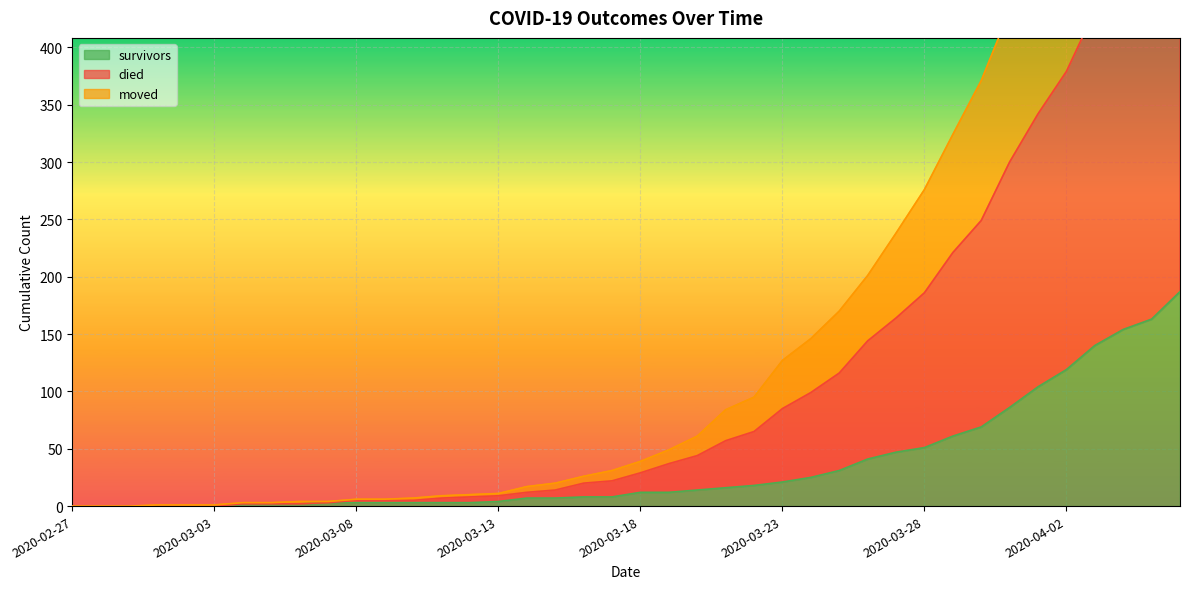

How many data points does each series have?

40